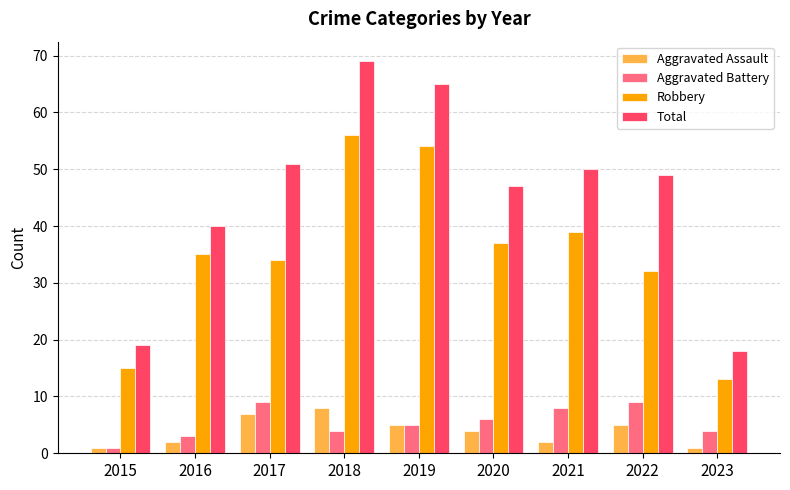

What is the value of the Aggravated Battery bar at the 5th from the left?

5